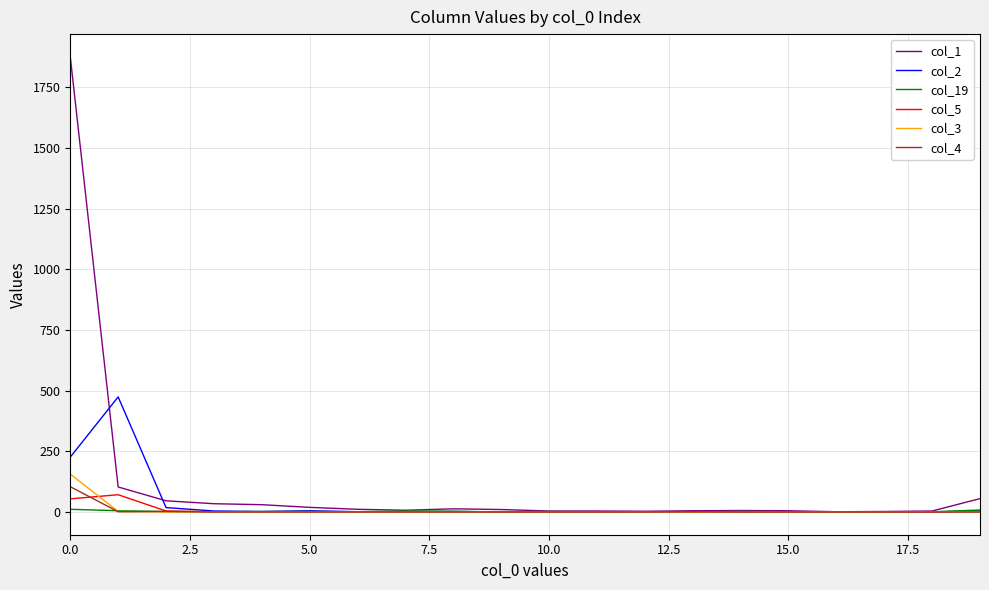

List the series in order of their peak value, lowest first.

col_19, col_5, col_4, col_3, col_2, col_1